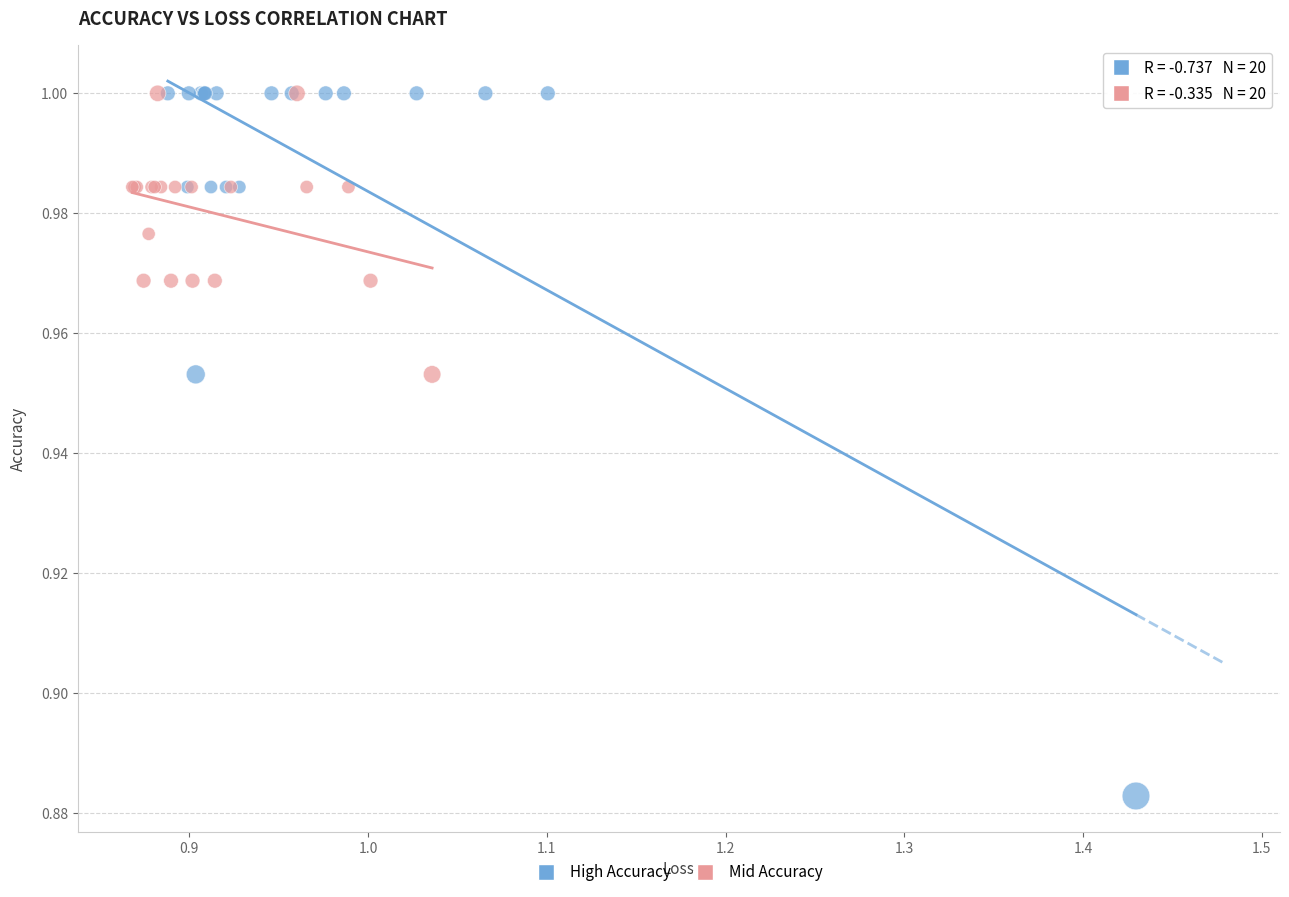

Which series reaches the minimum Y coordinate?

High Accuracy